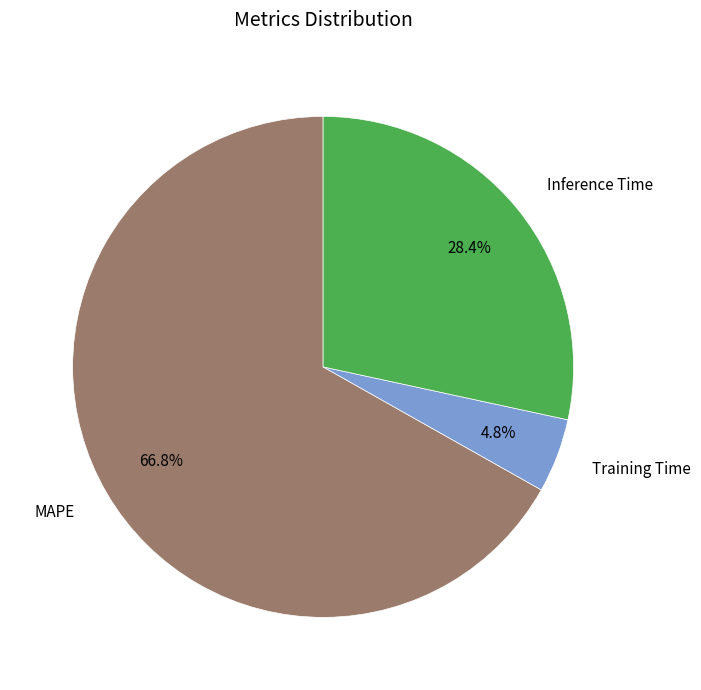

The MAPE slice represents 67% of the pie. True or false?

True